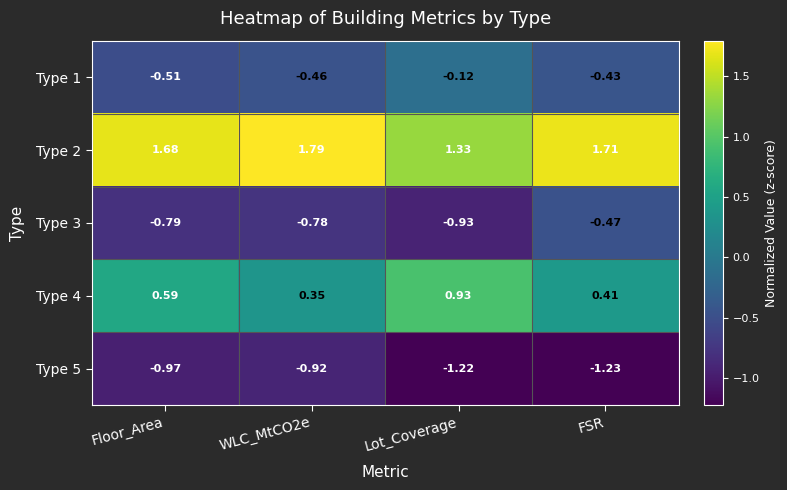

Which category has the lowest value in the Type 2 series?

Lot_Coverage